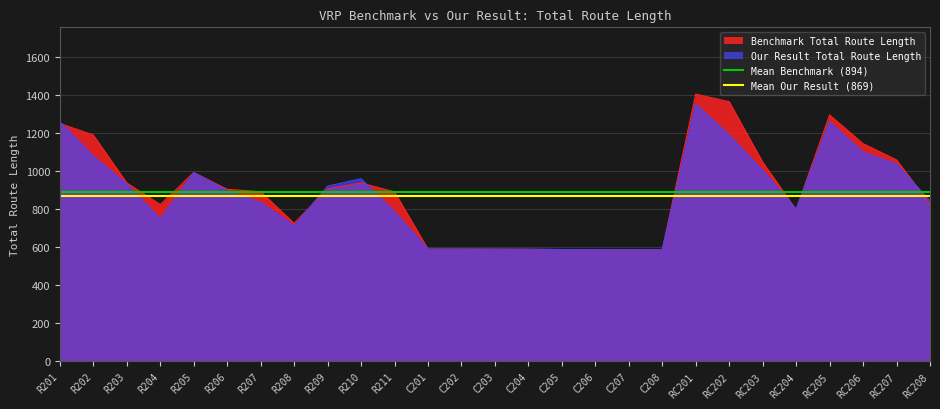

True or false: Mean Benchmark (894) has a value of 894.2 at R201.

True